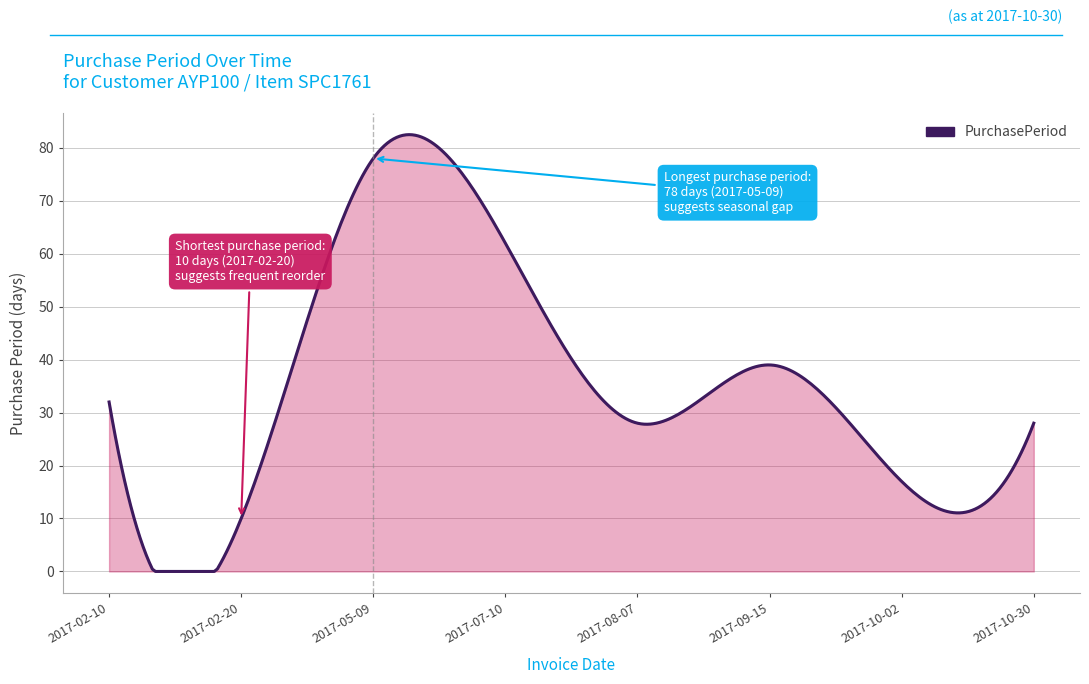

What is the maximum value shown in the chart?

82.5